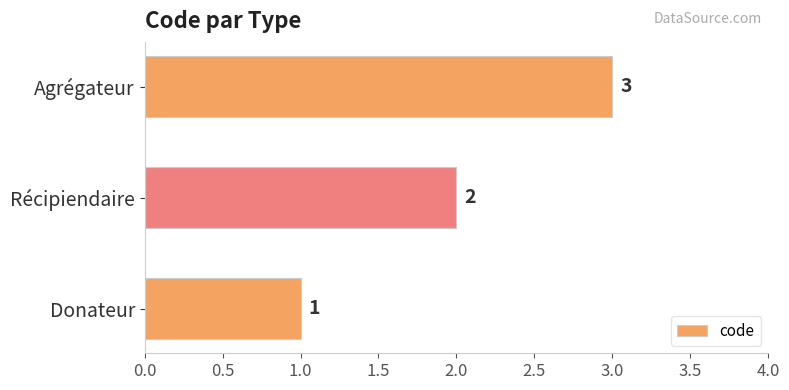

Which label corresponds to the smallest value in the chart?

Donateur